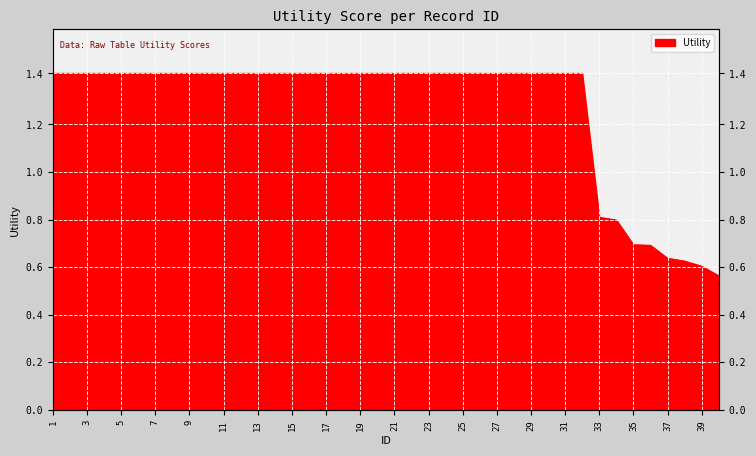

What value does the data have at 19?

1.4